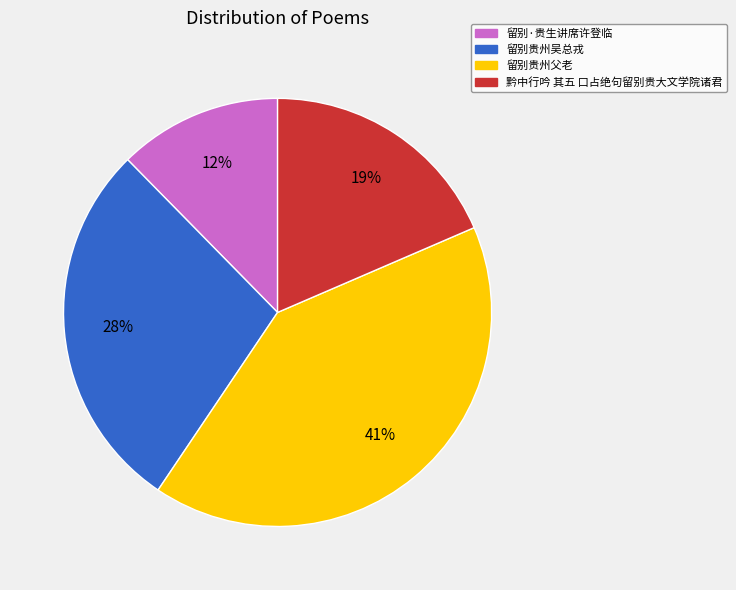

The 留别贵州吴总戎 slice represents 19% of the pie. True or false?

False